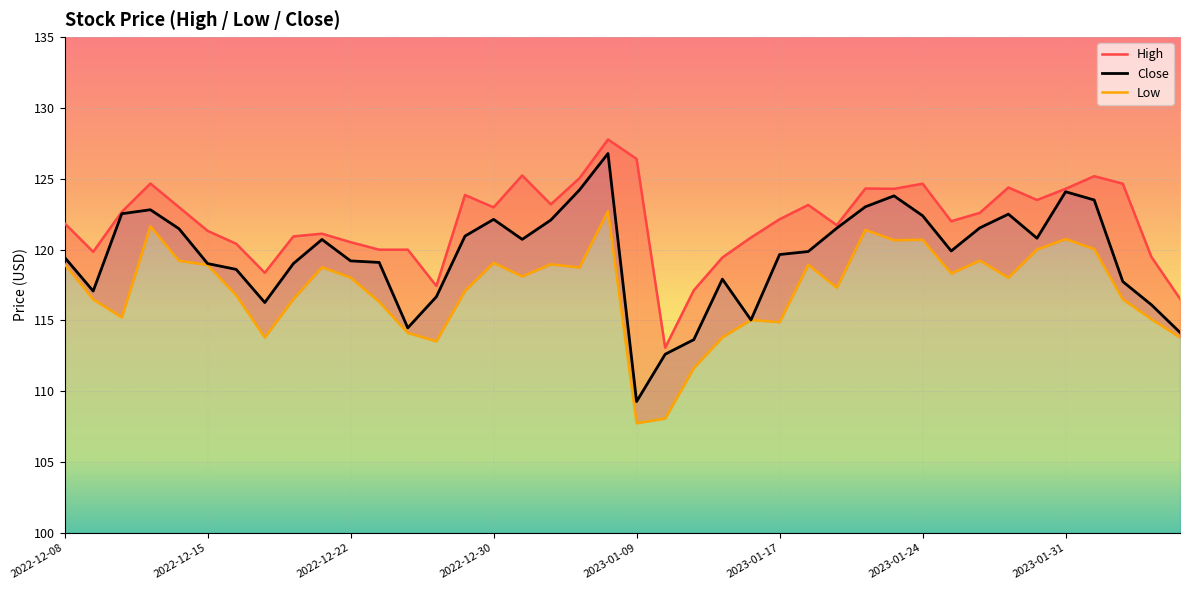

What are all the series names shown in the legend?

High, Close, Low